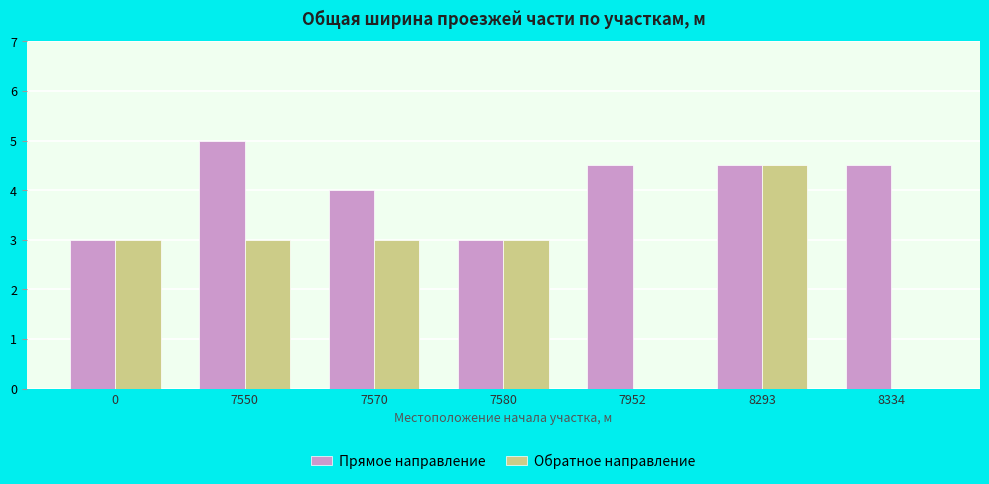

Which series has the largest total across all categories?

Прямое направление